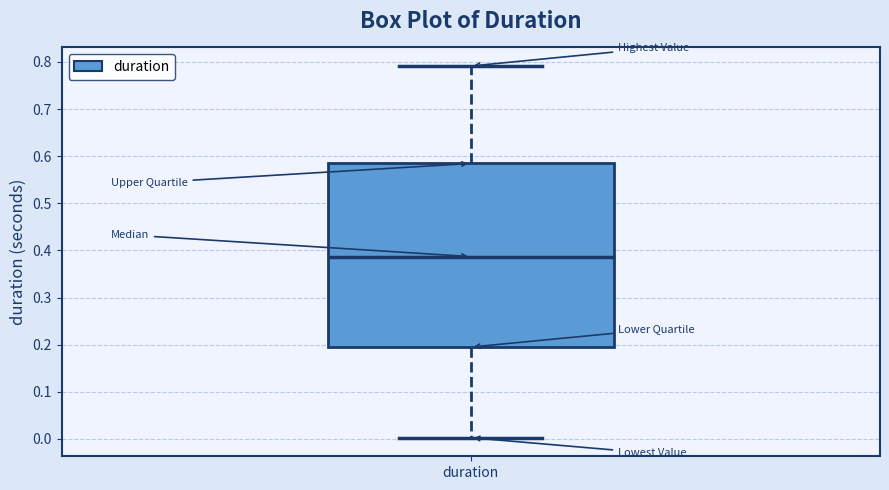

Transcribe this box plot: give where the median line is, the range the box spans, and where the two whiskers end, as read against the y-axis. The values are not printed on the chart, so give them approximately, as read against the axis.

median 0.39, box 0.19 to 0.58, whiskers 0.00 to 0.79